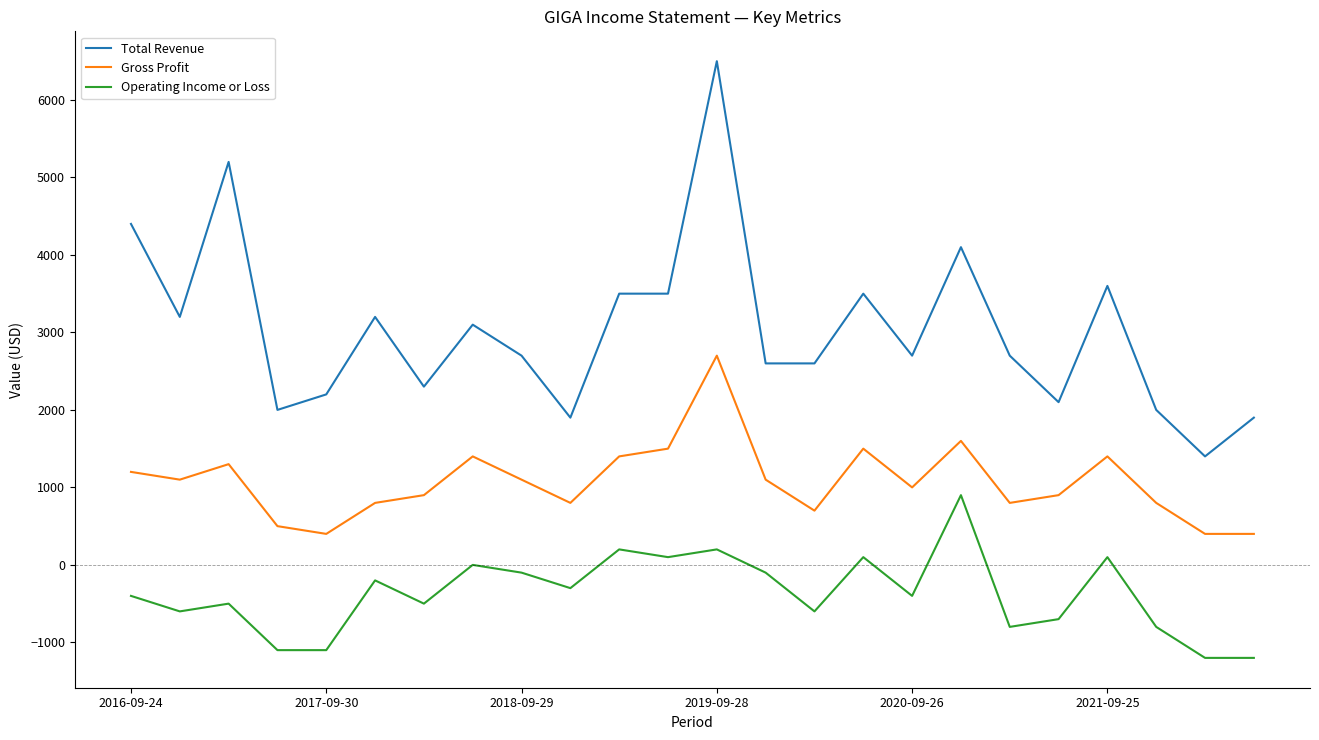

Rank the series by their maximum value, from lowest to highest.

Operating Income or Loss, Gross Profit, Total Revenue